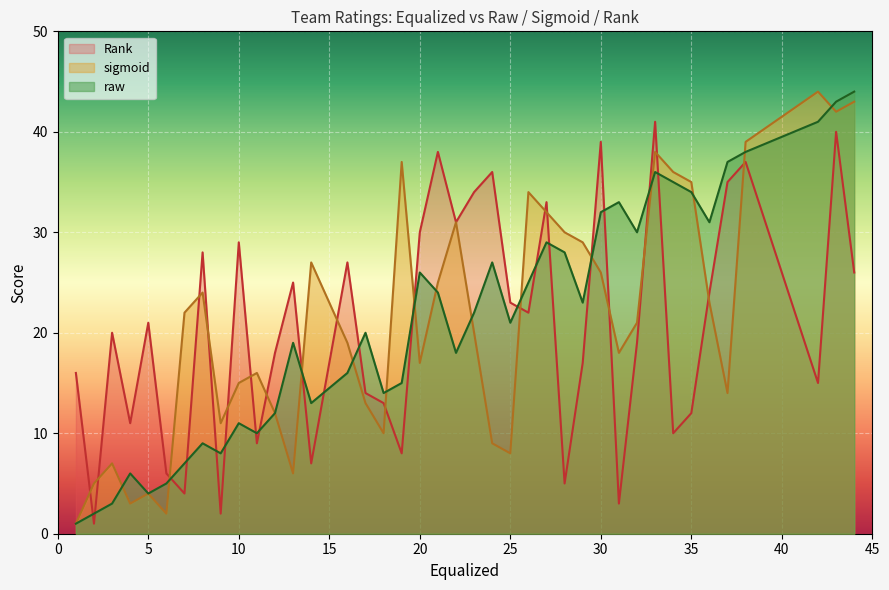

What is the maximum value for raw?

44